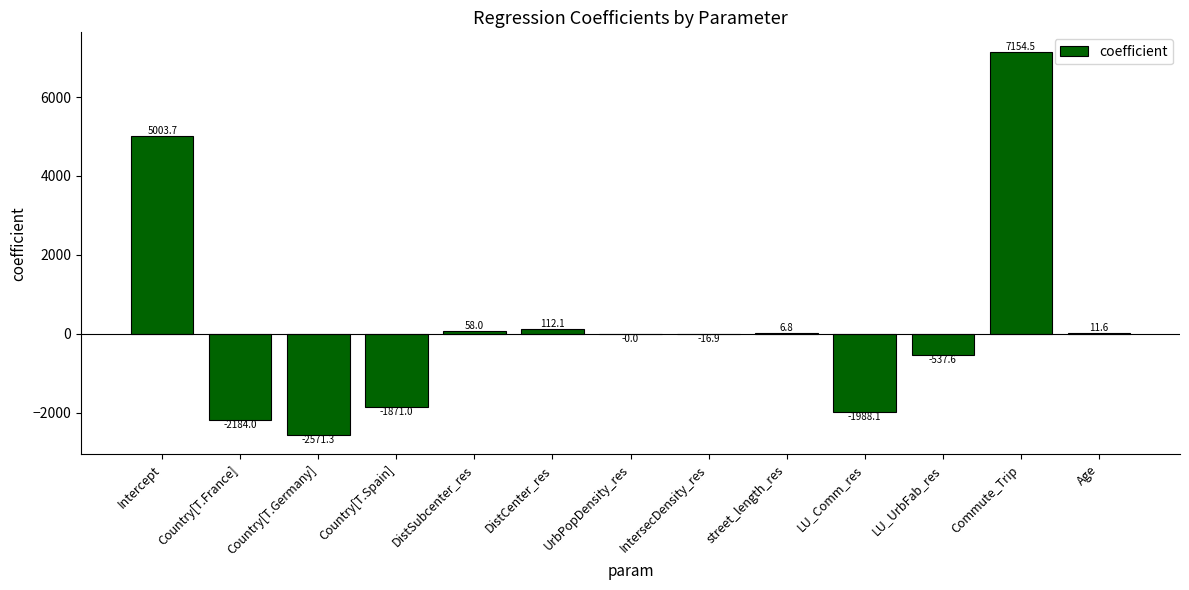

What is the maximum value shown in the chart?

7154.5